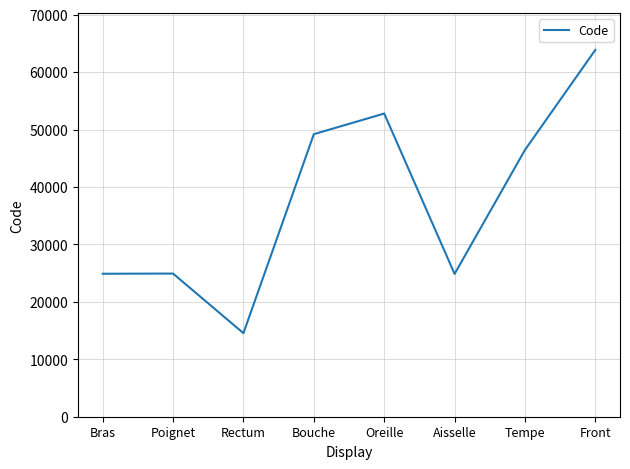

What is the approximate value at Bras, to the nearest 100?

24900